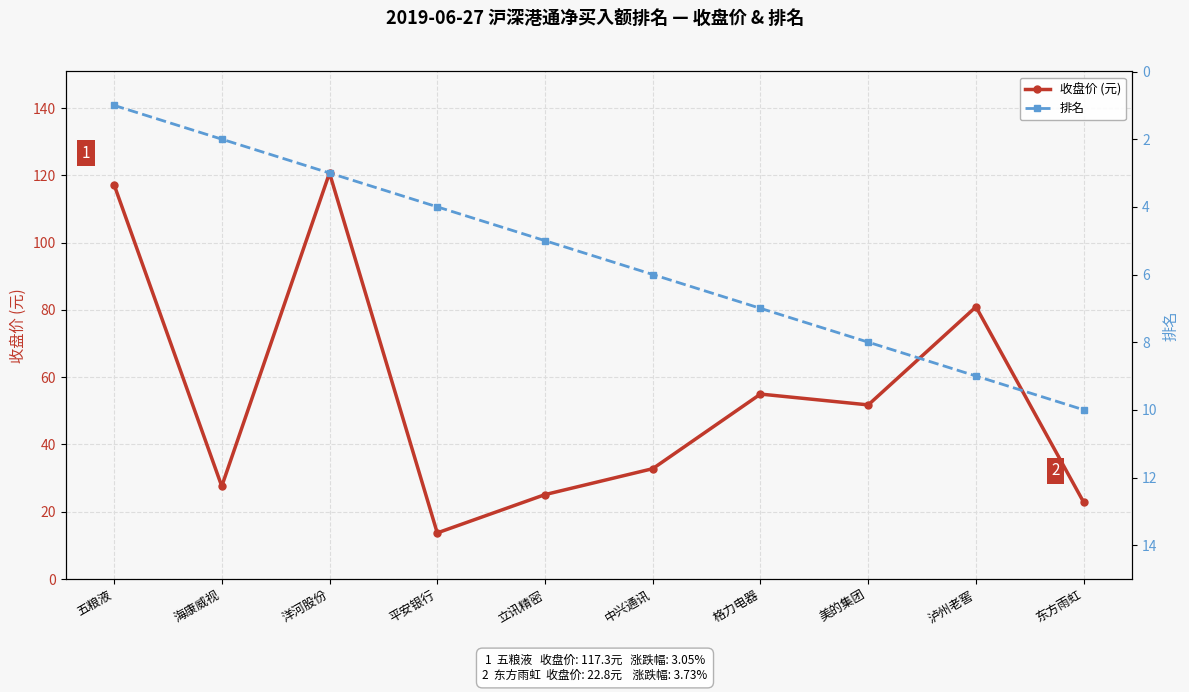

Rank the series by their maximum value, from lowest to highest.

排名, 收盘价 (元)